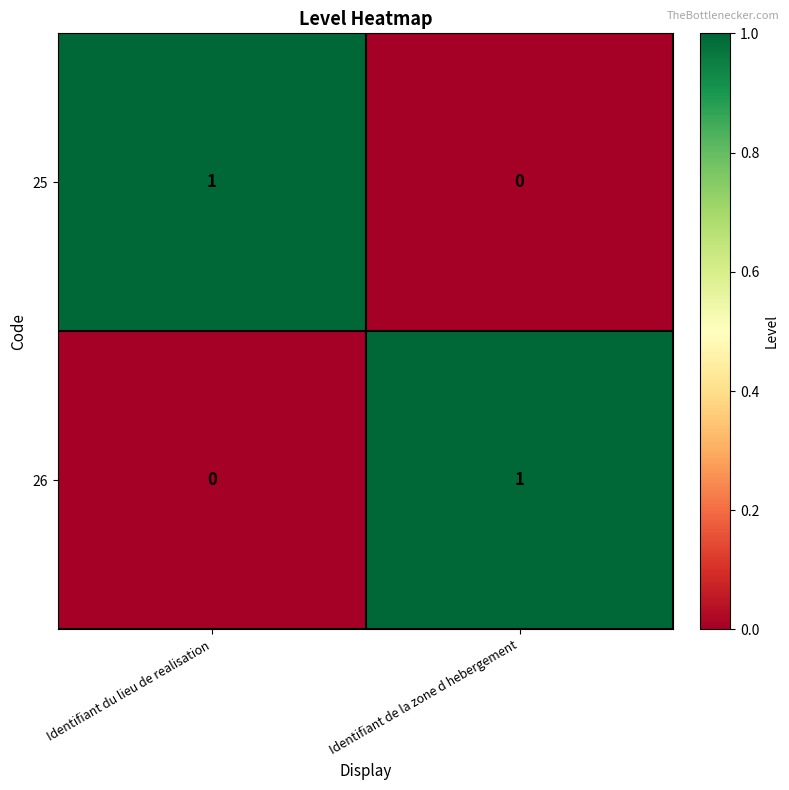

Is the value of 25 at Identifiant du lieu de realisation greater than the value of 26 at Identifiant du lieu de realisation?

Yes